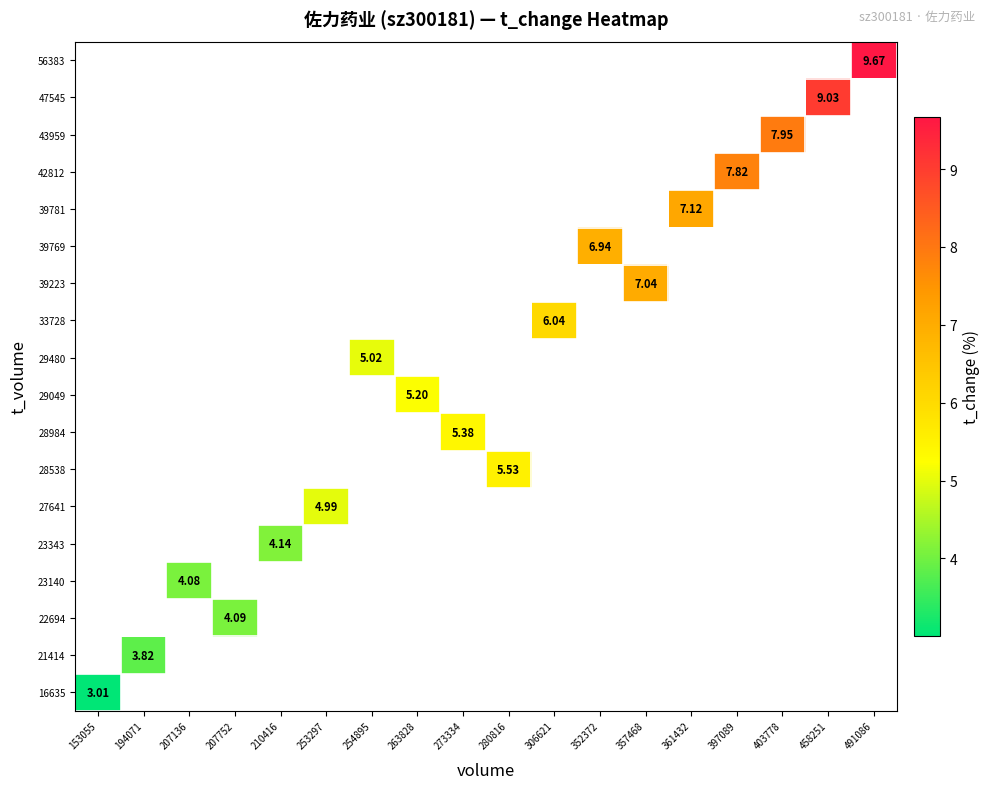

List the series in order of their peak value, highest first.

16635, 21414, 22694, 23140, 23343, 27641, 28538, 28984, 29049, 29480, 33728, 39223, 39769, 39781, 42812, 43959, 47545, 56383